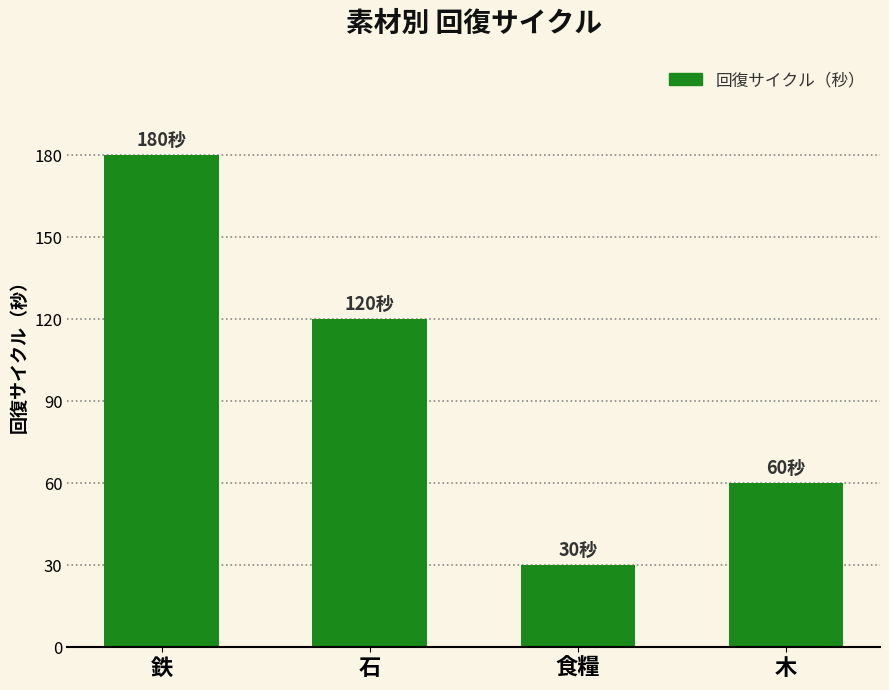

What is the minimum value shown in the chart?

30